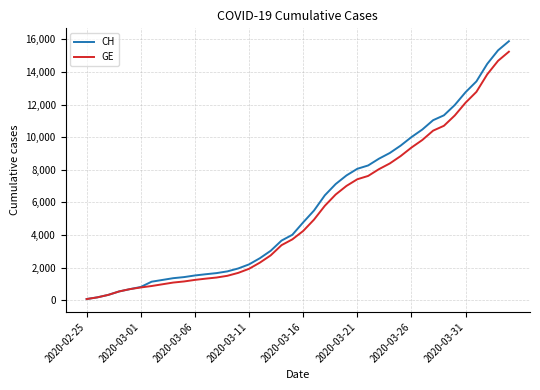

Which series has the widest spread of values?

CH